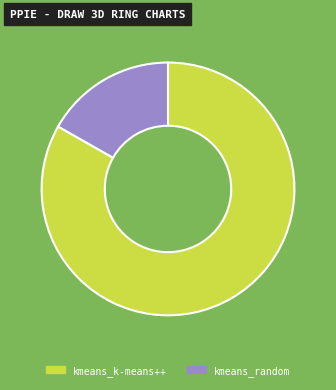

What is the largest slice in the pie chart?

kmeans_k-means++